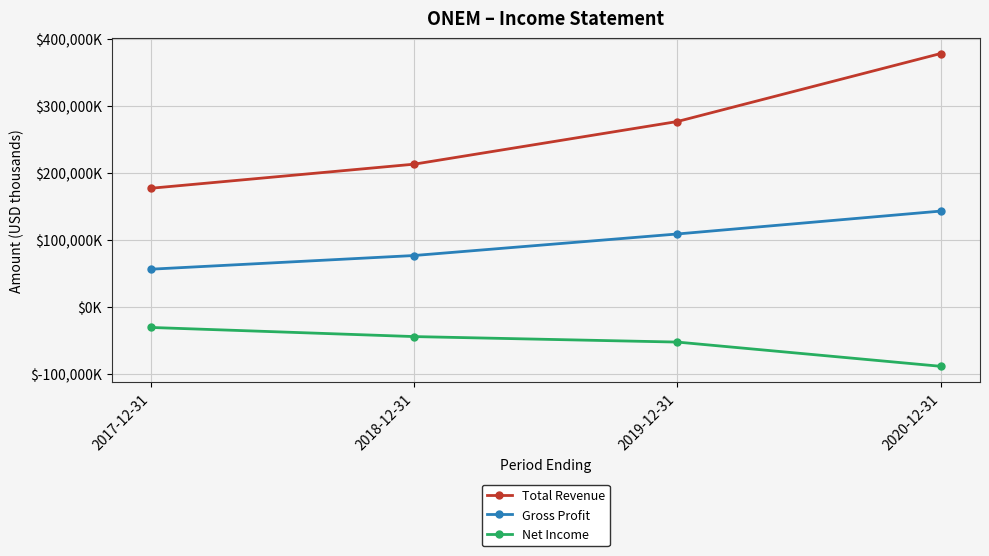

Between 2020-12-31 and 2018-12-31, which is larger?

2020-12-31